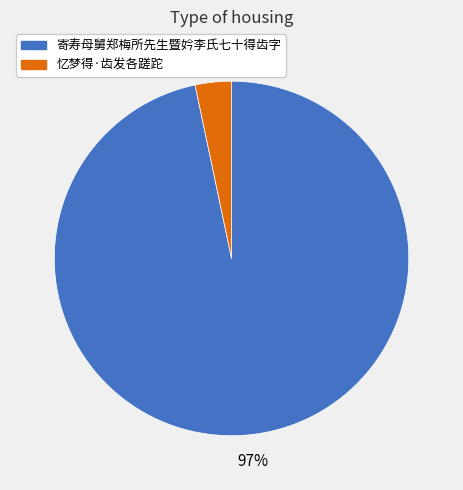

Combined, do 忆梦得·齿发各蹉跎 and 寄寿母舅郑梅所先生暨妗李氏七十得齿字 account for over 50%?

Yes